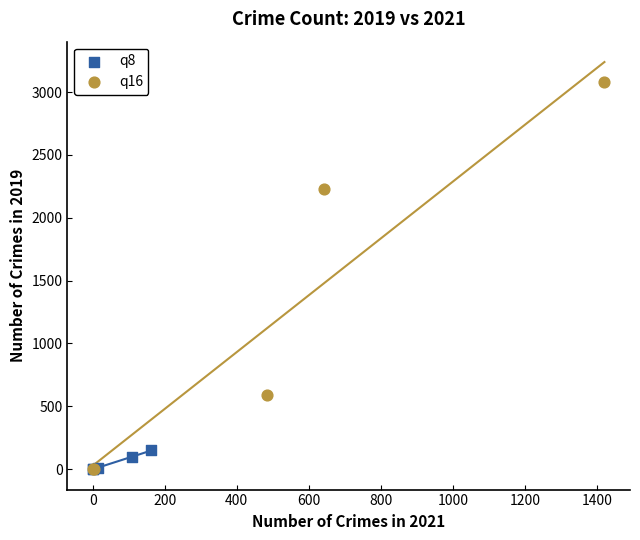

Which series contains the highest Y value?

q16